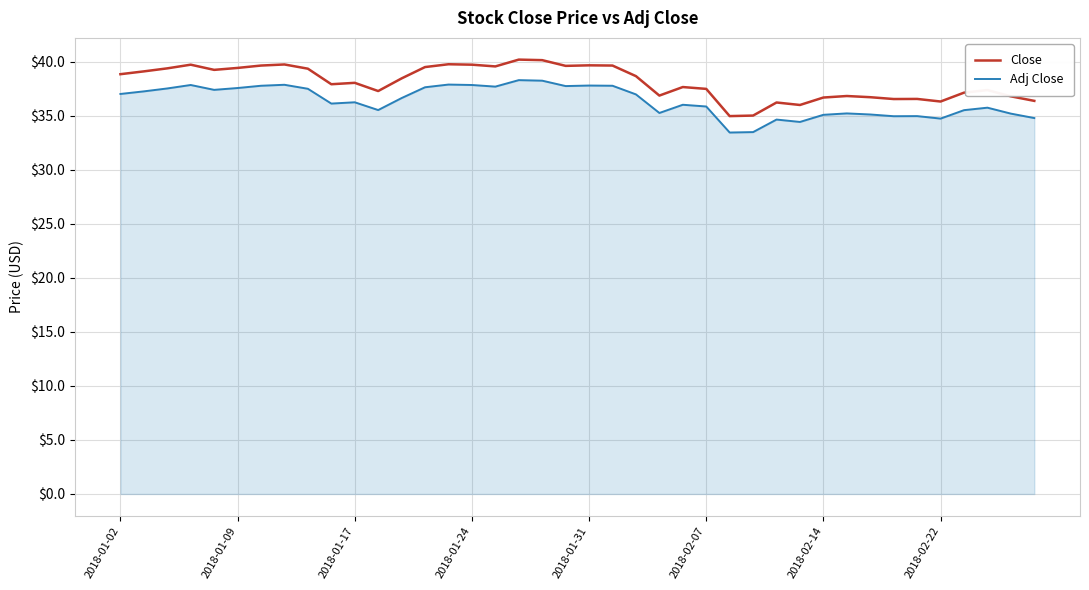

True or false: Adj Close and Close cross at least once.

False